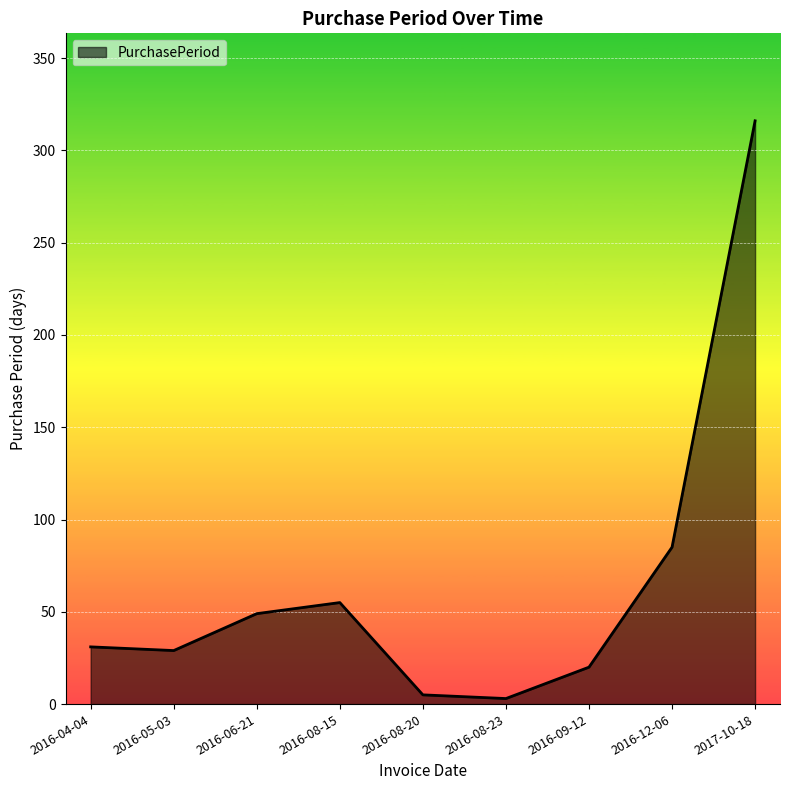

Reading left to right, extract all data points from this chart.

31	29	49	55	5	3	20	85	316